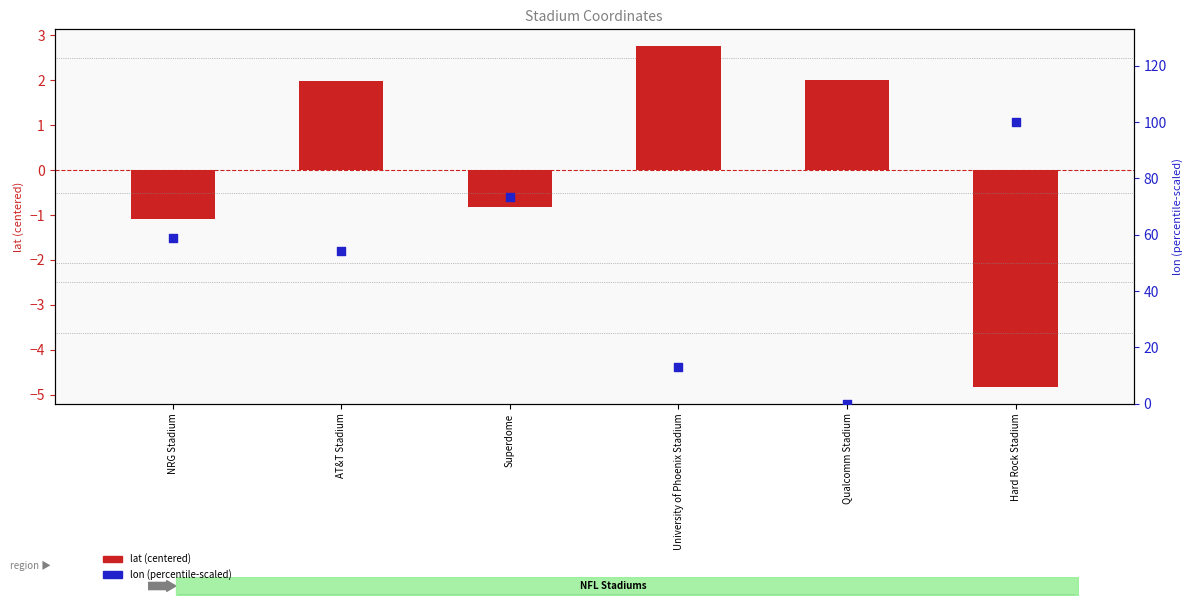

Which series contains the lowest Y value?

lat (centered)